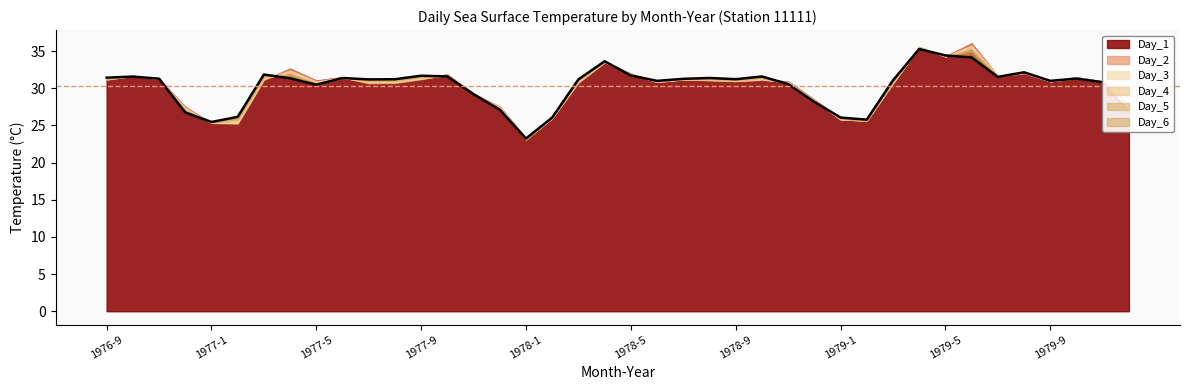

At which label does Day_4 first exceed 31?

1976-9